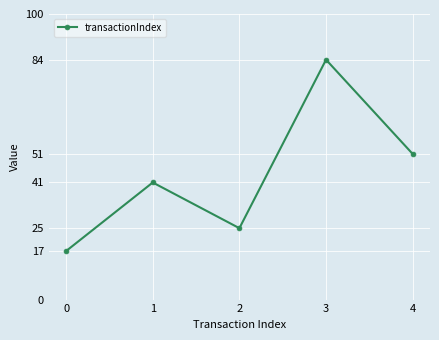

Between 3 and 0, which is larger?

3